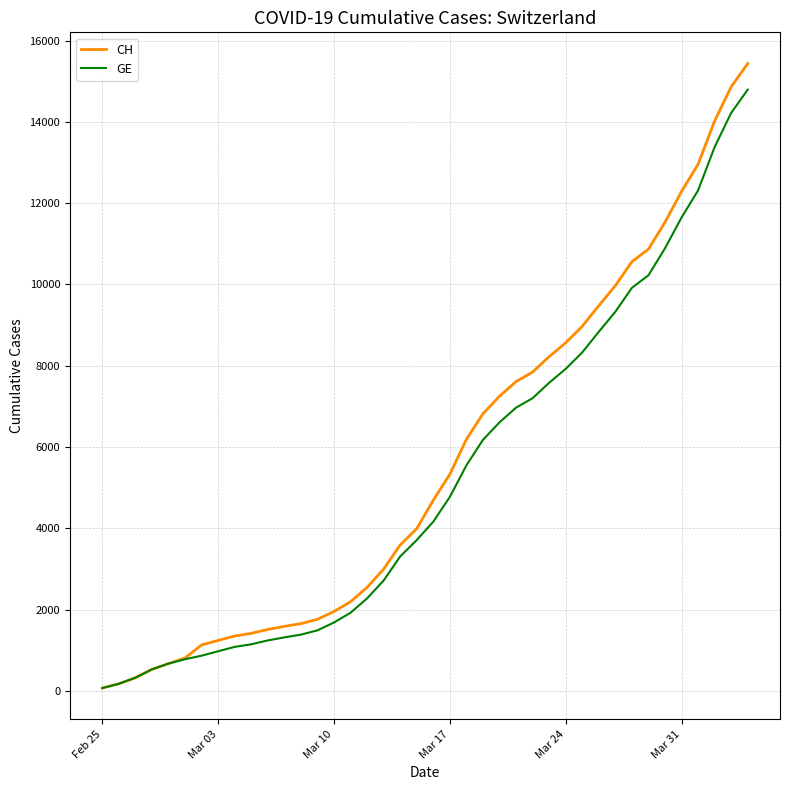

What is the greatest value displayed?

15433